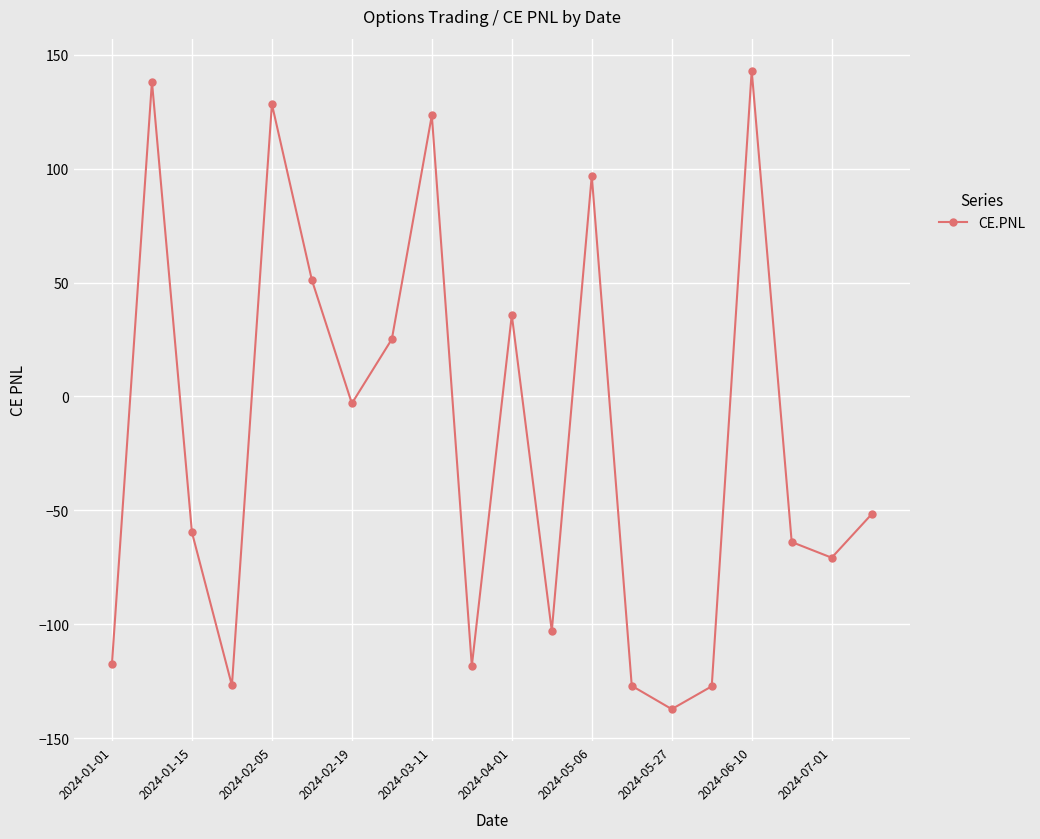

What is the greatest value displayed?

143.1